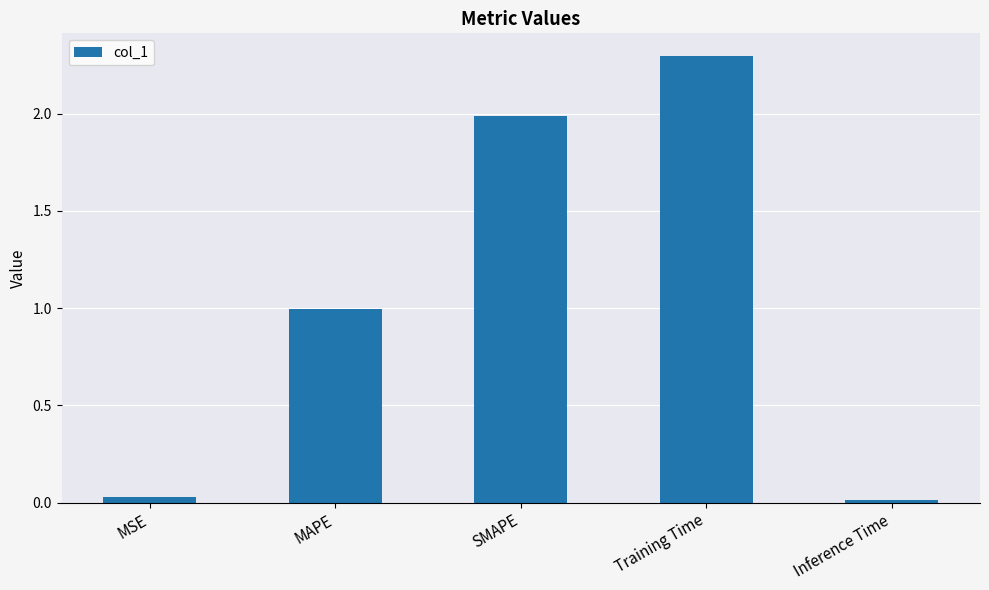

The value at Training Time is 2.3. True or false?

True